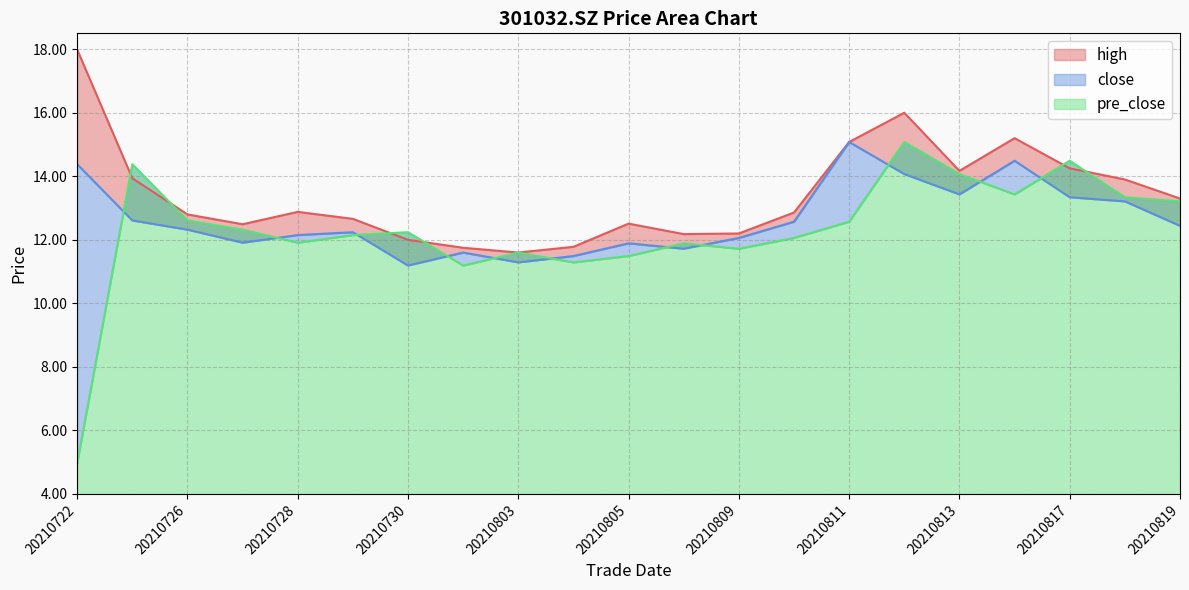

Reading left to right, transcribe all the data shown in this chart.

high: 18.0	13.9	12.8	12.5	12.9	12.7	12.0	11.8	11.6	11.8	12.5	12.2	12.2	12.9	15.1	16.0	14.2	15.2	14.2	13.9	13.3
close: 14.4	12.6	12.3	11.9	12.2	12.2	11.2	11.6	11.3	11.5	11.9	11.7	12.1	12.6	15.1	14.1	13.4	14.5	13.3	13.2	12.4
pre_close: 5.0	14.4	12.6	12.3	11.9	12.2	12.2	11.2	11.6	11.3	11.5	11.9	11.7	12.1	12.6	15.1	14.1	13.4	14.5	13.3	13.2